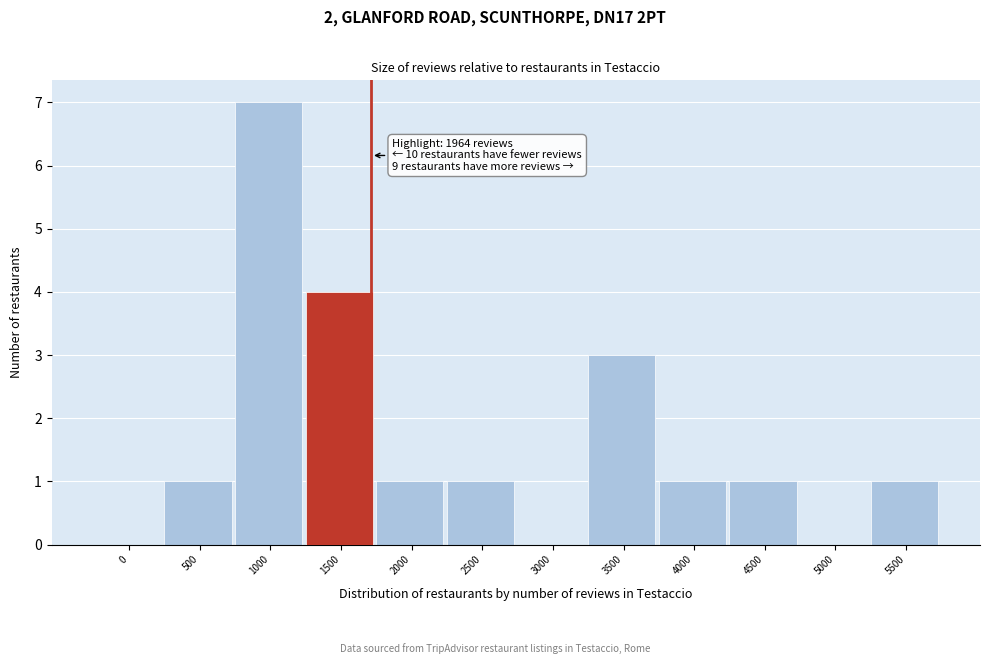

Reading right to left, transcribe all the data shown in this chart.

5500=1	5000=0	4500=1	4000=1	3500=3	3000=0	2500=1	2000=1	1500=4	1000=7	500=1	0=0